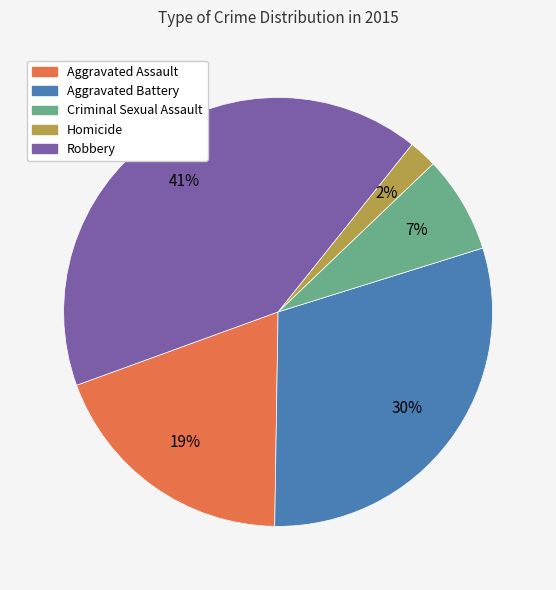

To the nearest percent, what portion does Homicide represent?

2%